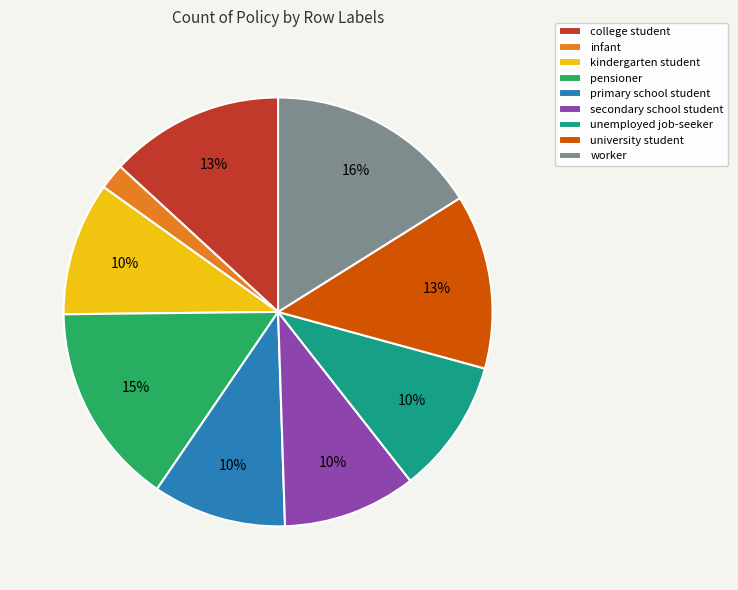

Combined, do secondary school student and college student account for over 50%?

No